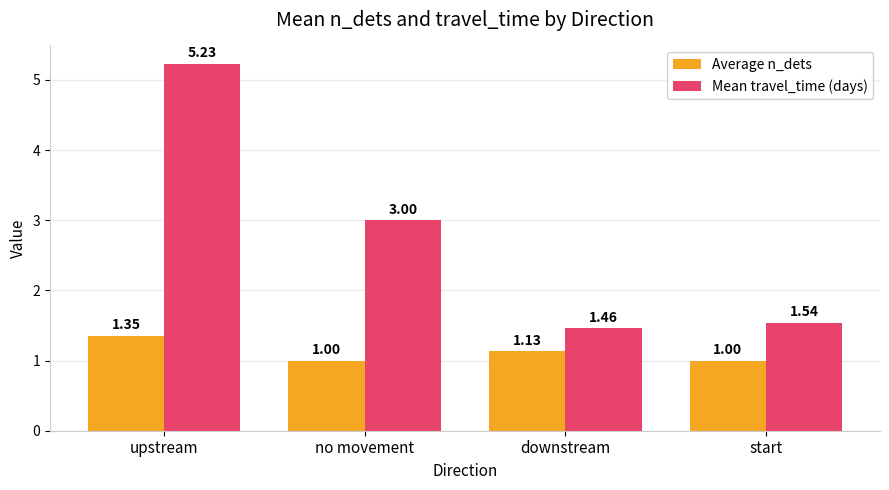

At which label does Average n_dets reach its peak?

upstream